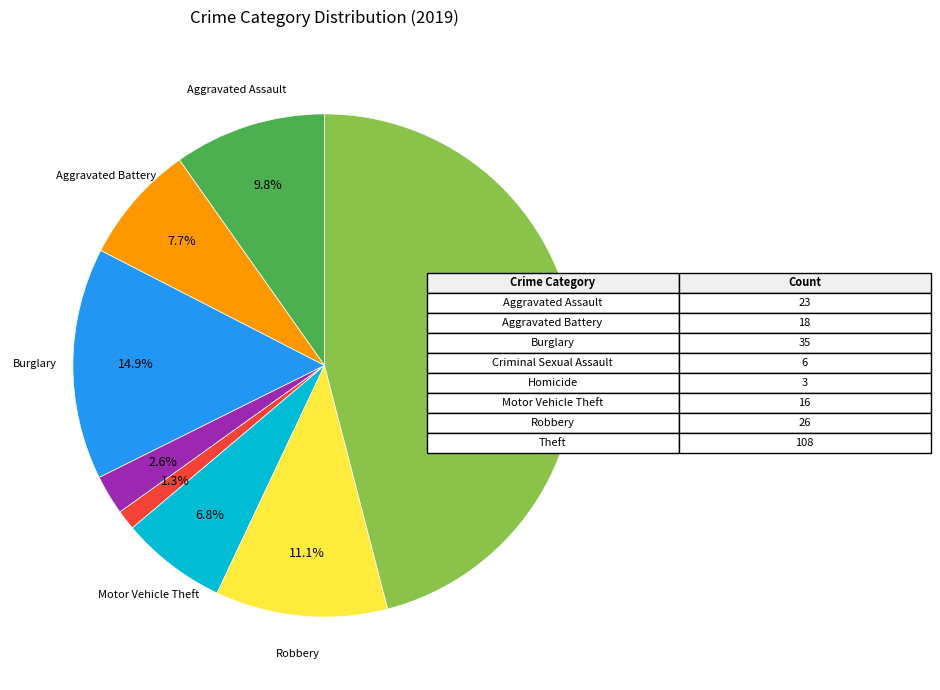

Is there a majority slice in this chart?

No